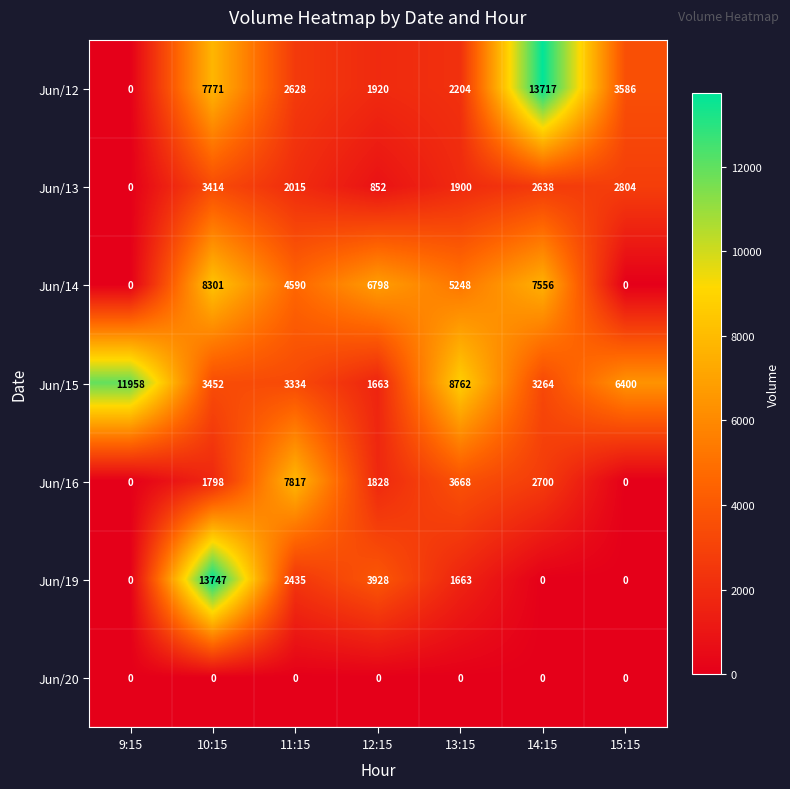

At how many categories does at least one series exceed 11176?

3